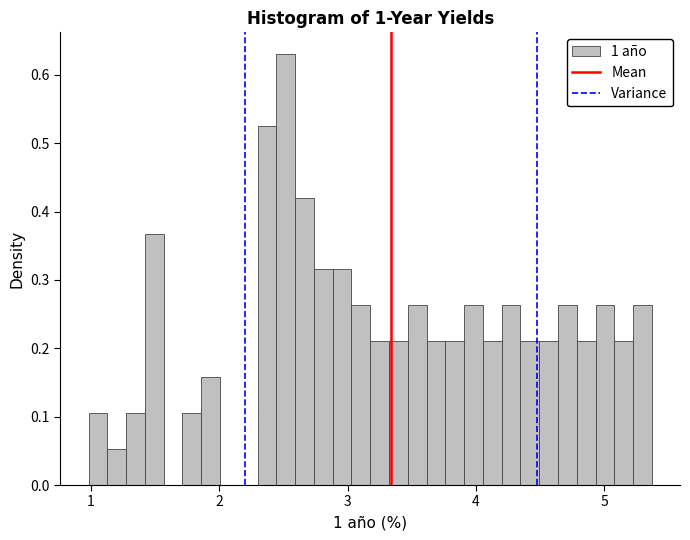

Around what value on the x-axis is the tallest bar? Give the approximate position of its centre, as read against the axis.

2.5